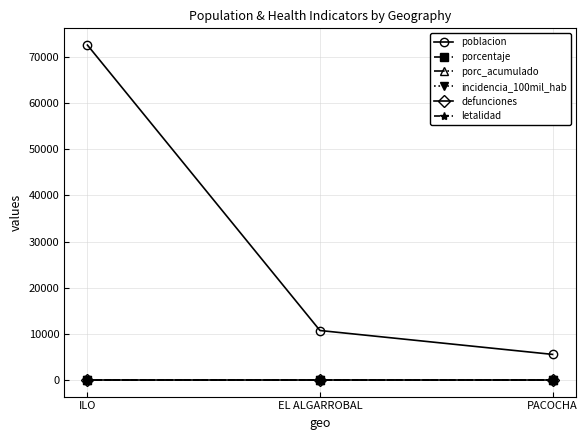

Which series has the largest range (max minus min)?

poblacion